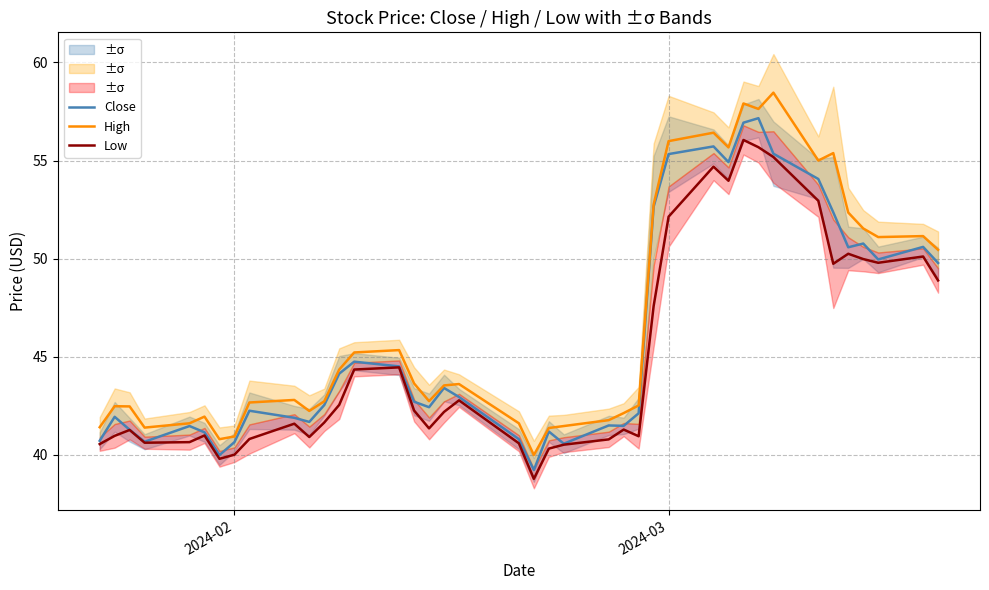

True or false: Close and Low intersect in this chart.

False